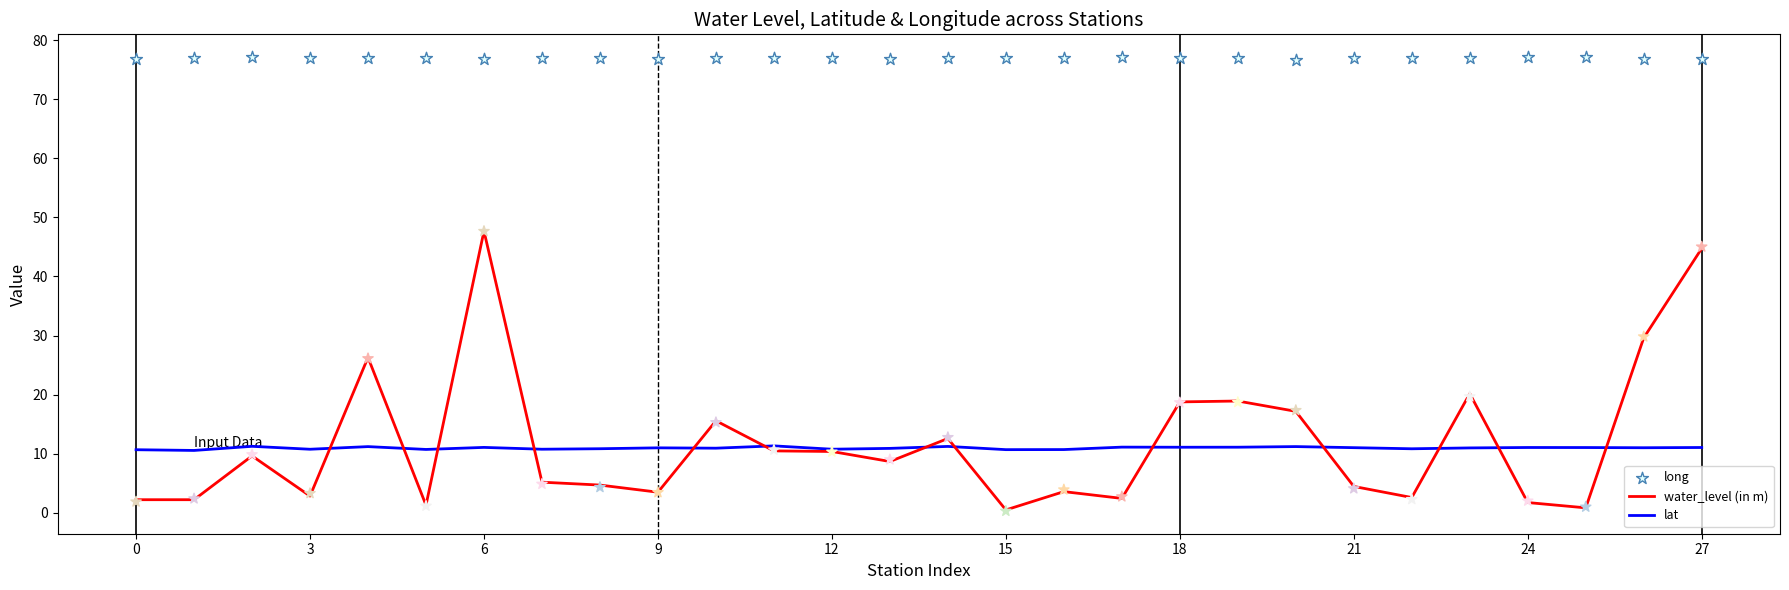

At how many categories does at least one series exceed 18?

28